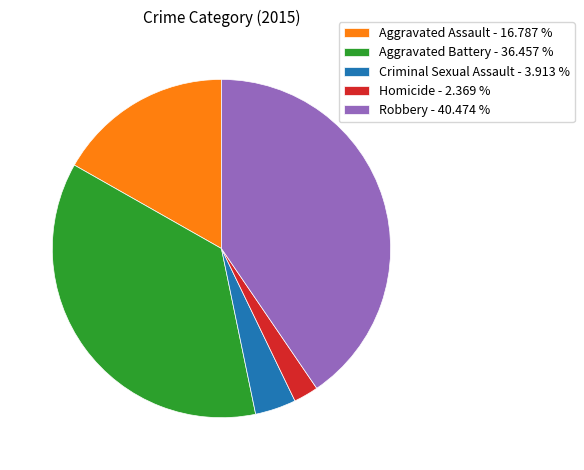

Is Criminal Sexual Assault - 3.913 % the majority of the pie?

No